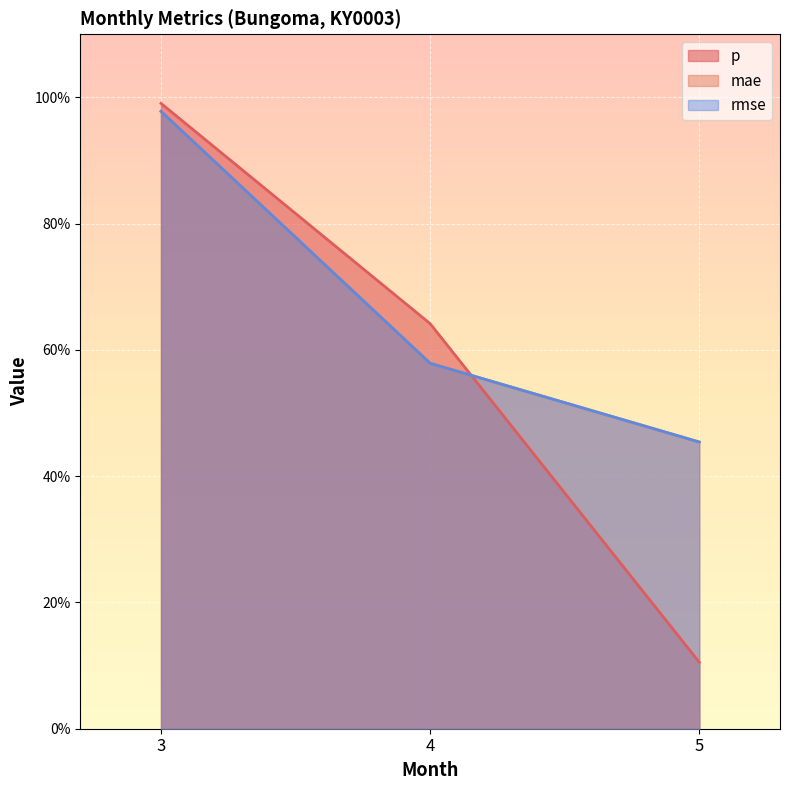

What is the value of the mae point at the 3rd from the left?

0.5